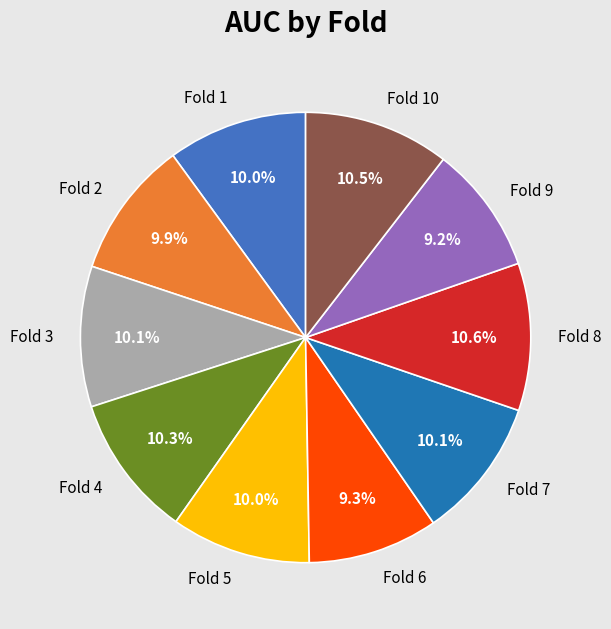

Count the number of slices in the pie.

10